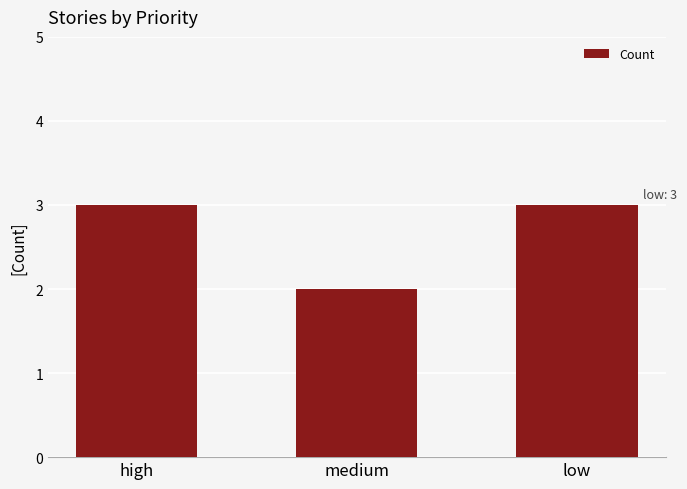

What is the label of the 2nd bar from the right?

medium